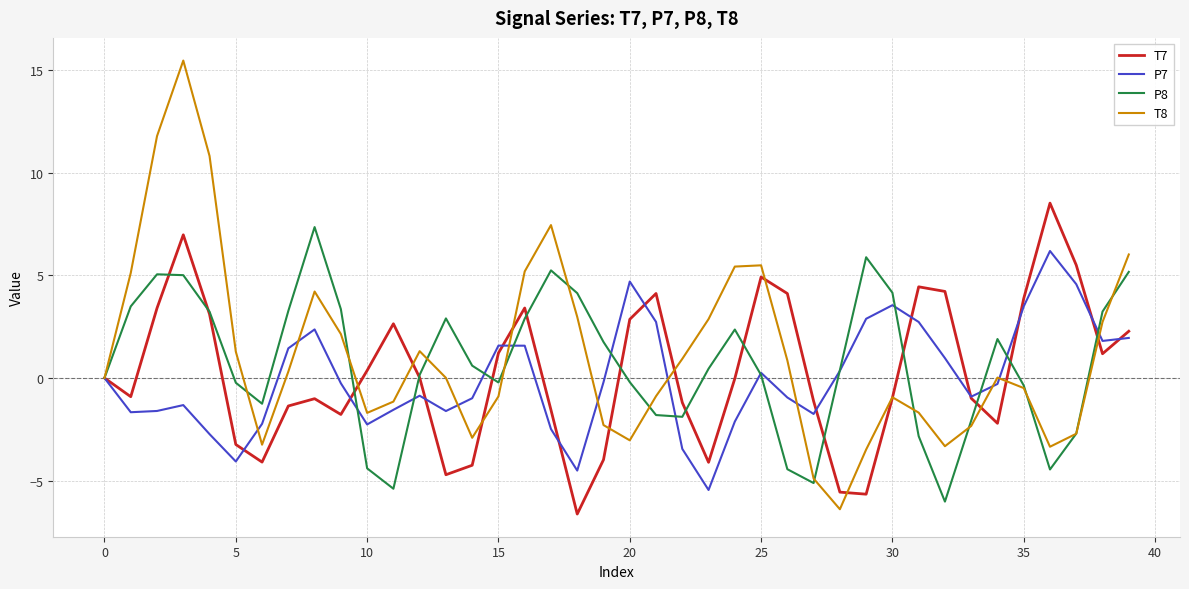

Rank the series by their maximum value, from lowest to highest.

P7, P8, T7, T8